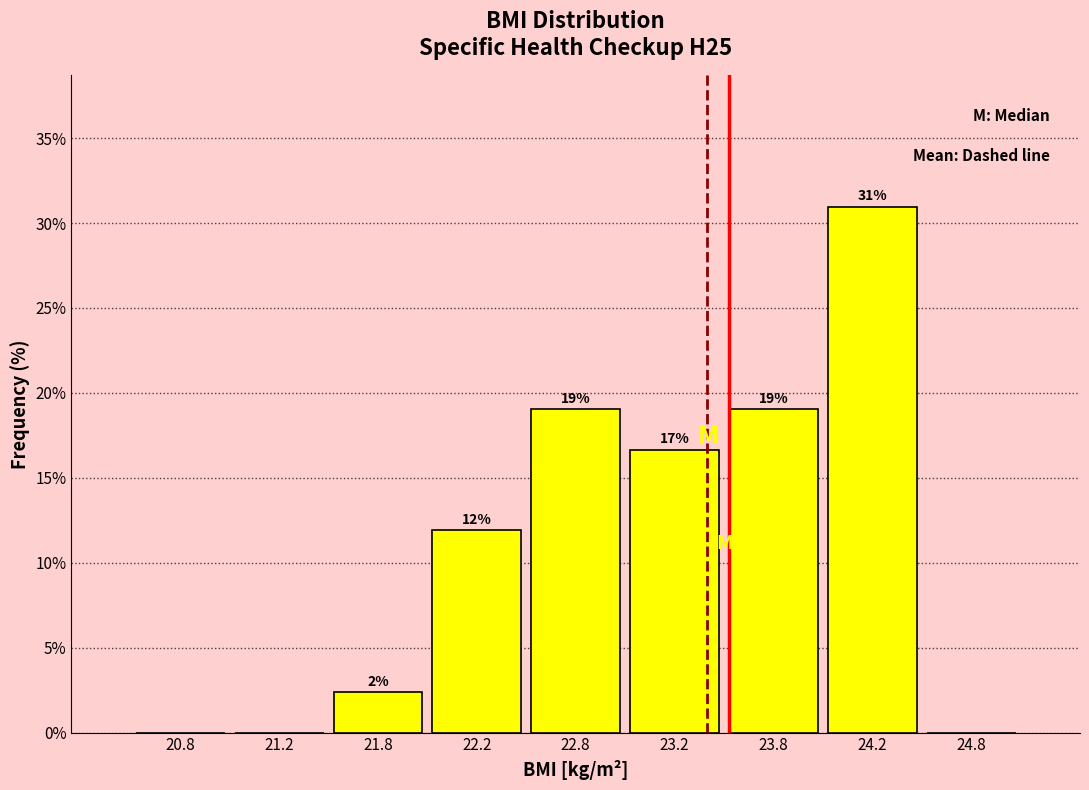

Over which range of the x-axis is the bar tallest?

24.0 to 24.5